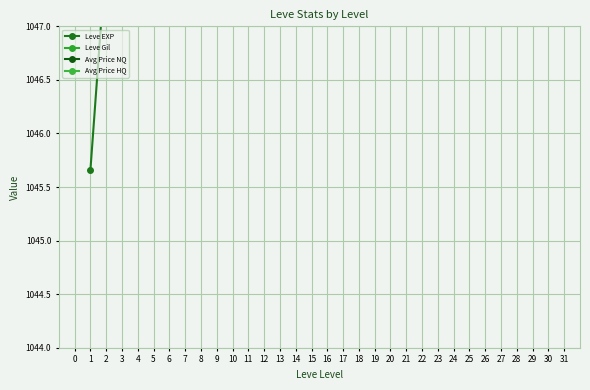

The value of Avg Price NQ at 1 is 1047.2. True or false?

True